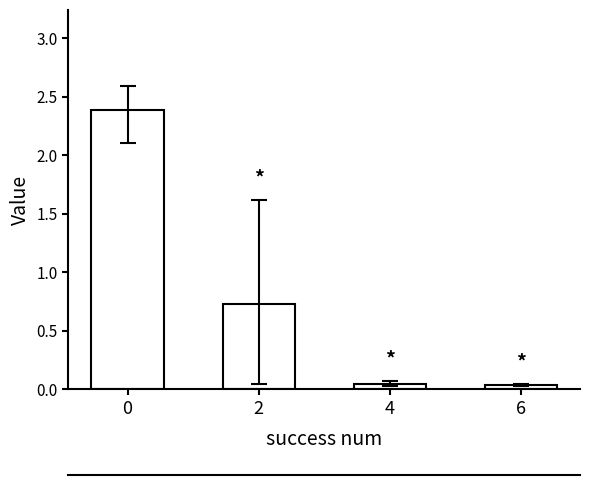

What is the maximum value shown in the chart?

2.4